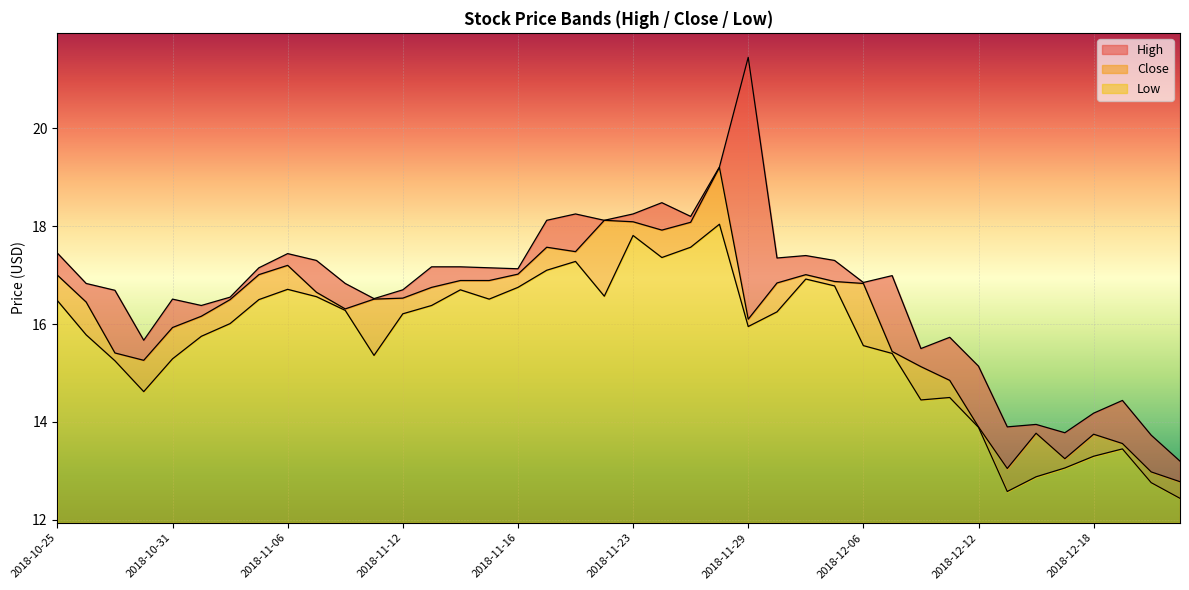

What is the label of the 3rd point from the right?

2018-12-19